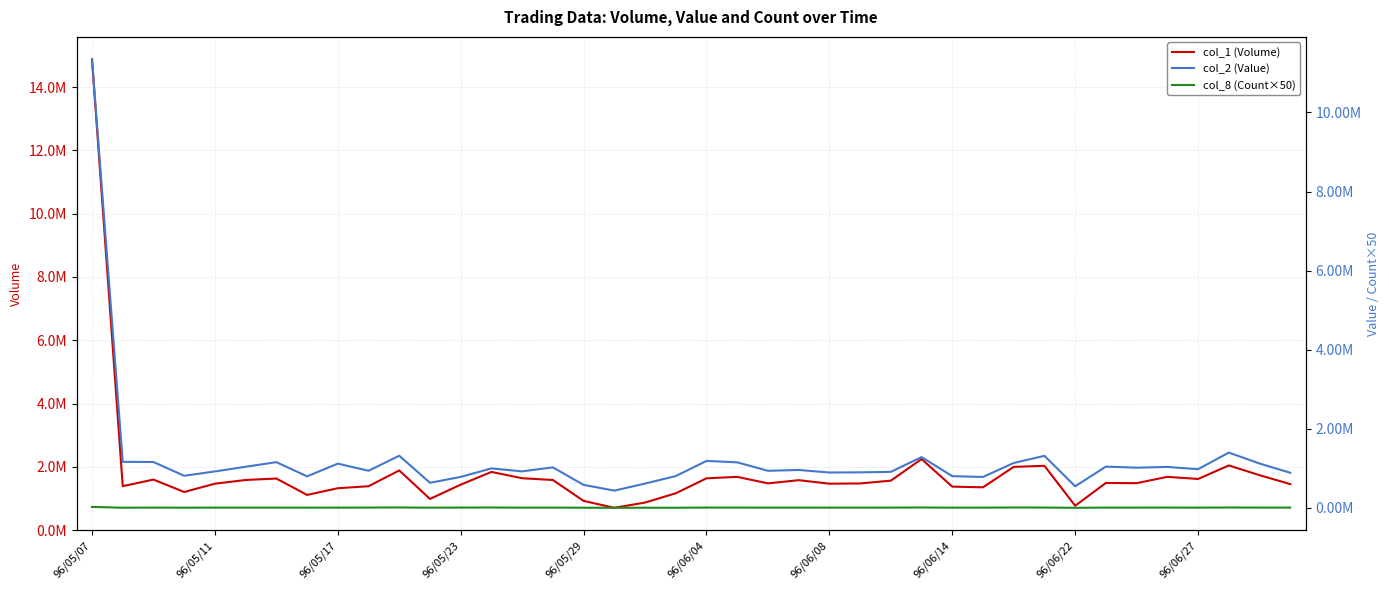

Rank the series by their average value, from lowest to highest.

col_8 (Count×50), col_2 (Value), col_1 (Volume)